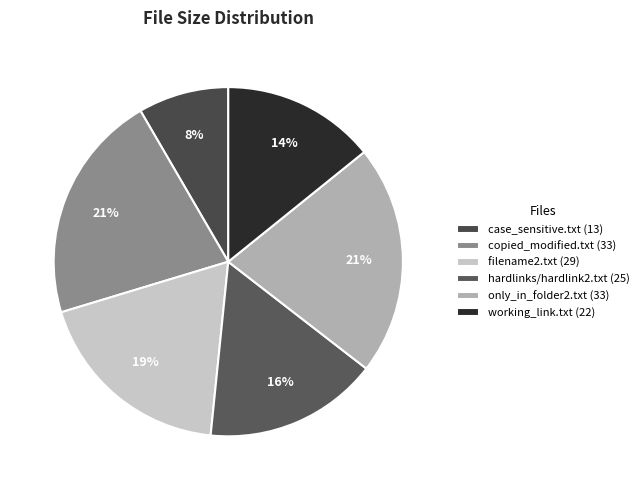

Is it true that hardlinks/hardlink2.txt is 16% of the pie?

True